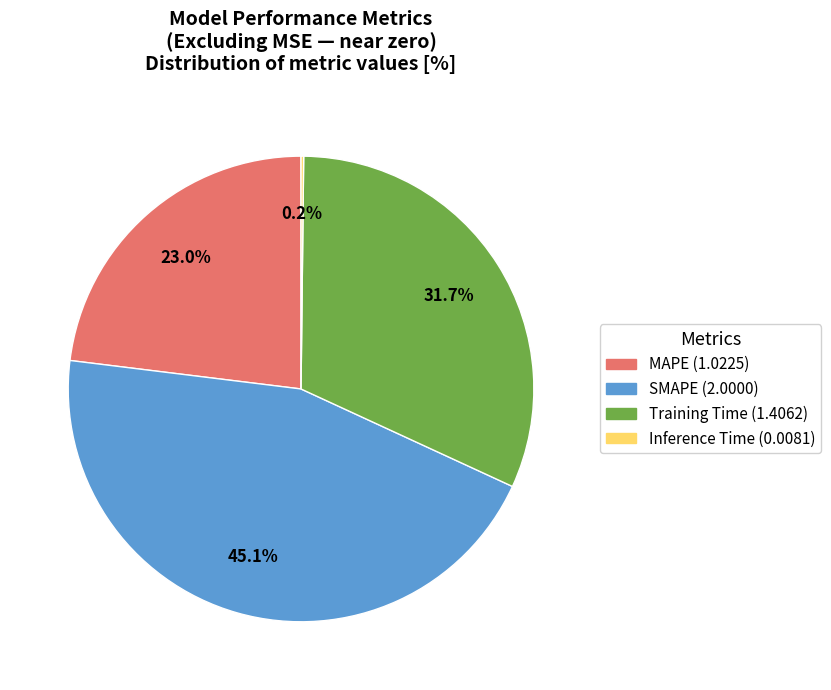

Does SMAPE represent more than half of the total?

No